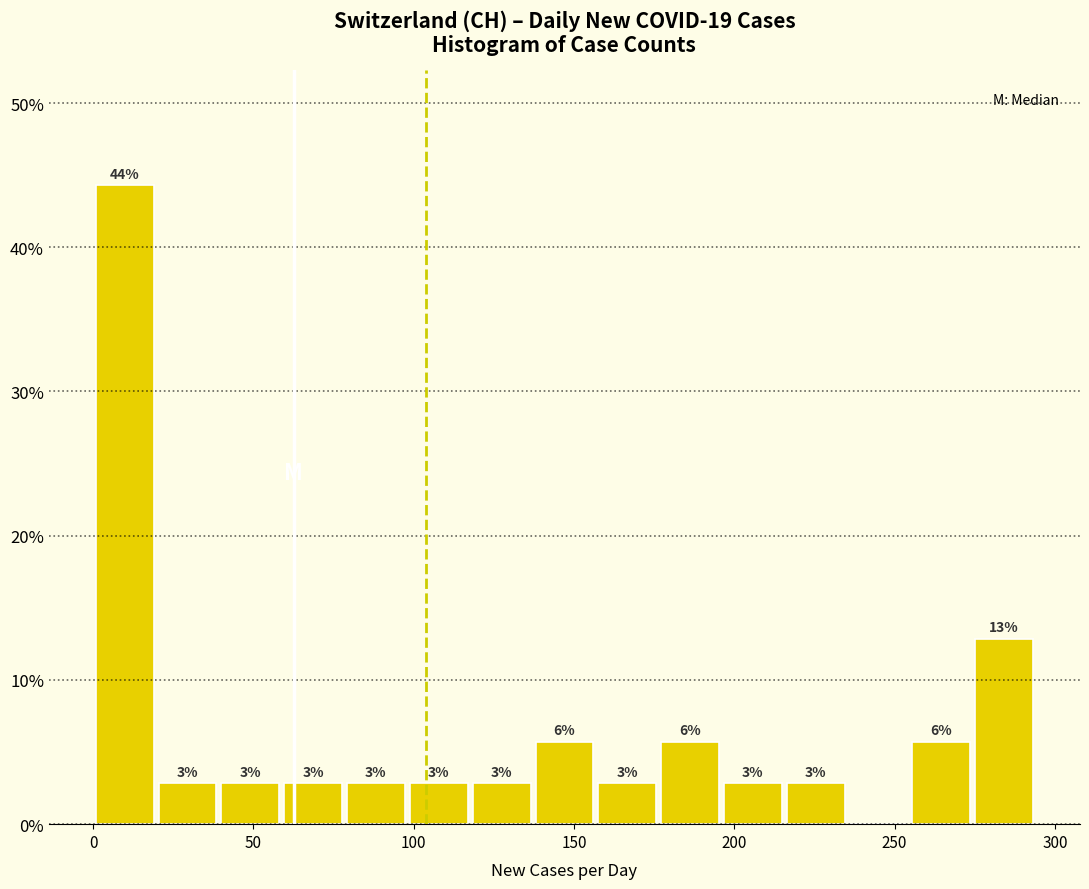

Around what value on the x-axis is the tallest bar? Give the approximate position of its centre, as read against the axis.

10